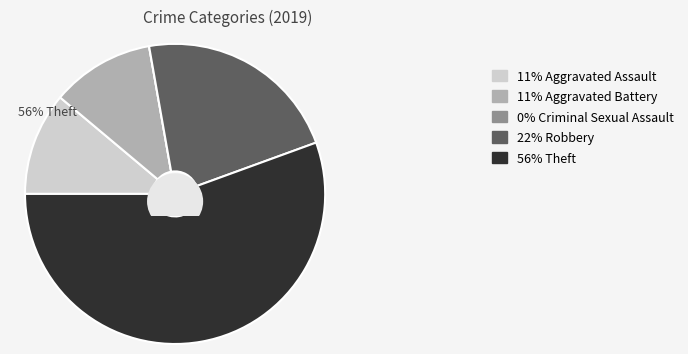

To the nearest percent, what portion does Aggravated Assault represent?

11%